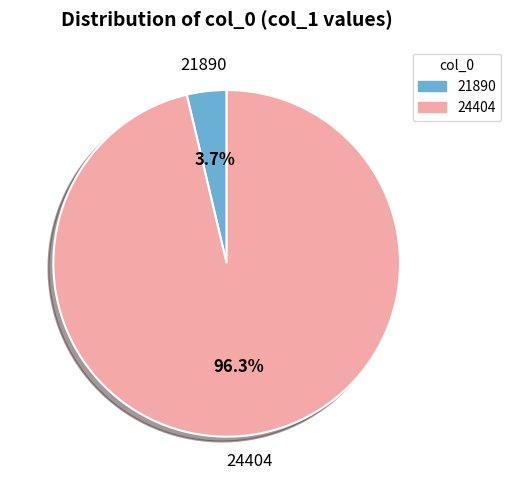

Rank the categories by value from lowest to highest.

21890, 24404